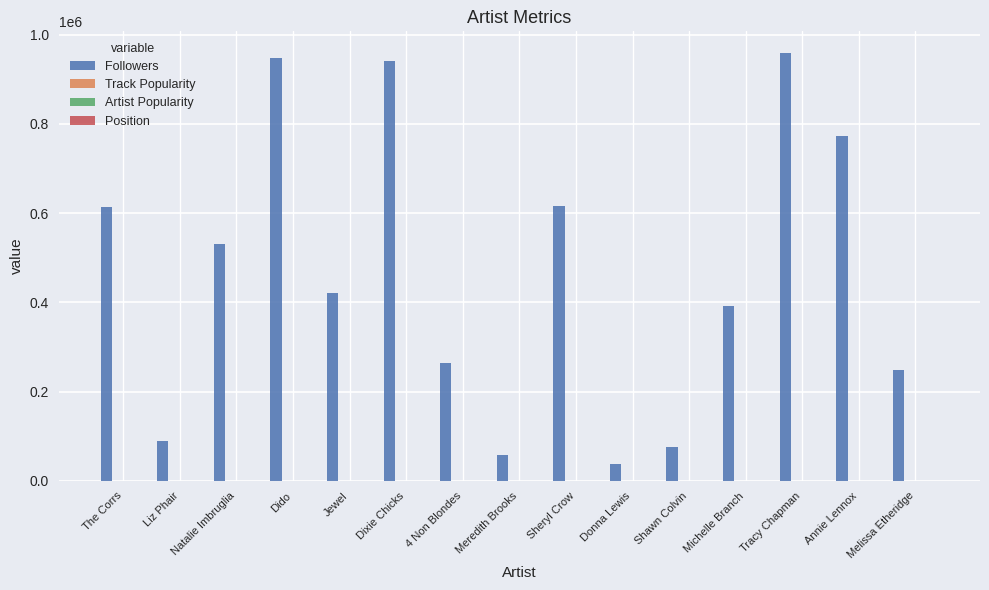

Which series has the largest total across all categories?

Followers